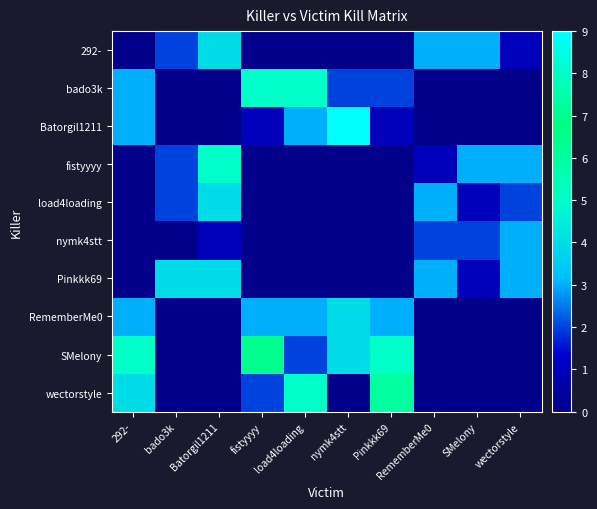

What is the difference between the highest and lowest values at load4loading?

5